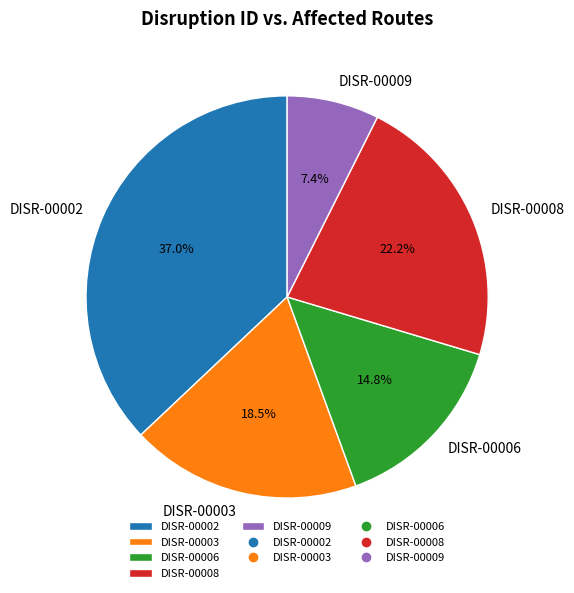

What percentage is NOT represented by DISR-00003?

81.5%